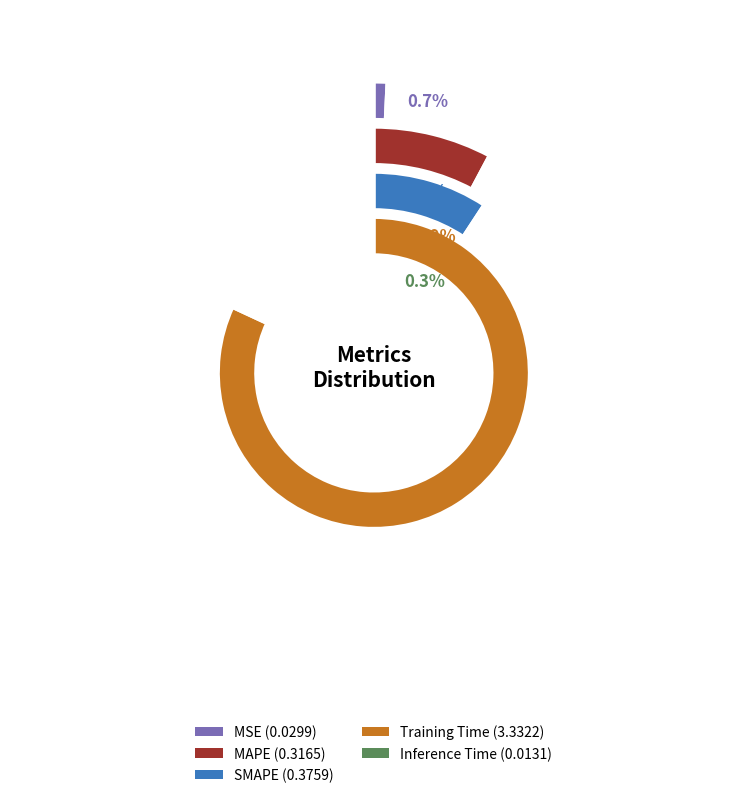

Rank the categories by value from lowest to highest.

Inference Time, MSE, MAPE, SMAPE, Training Time